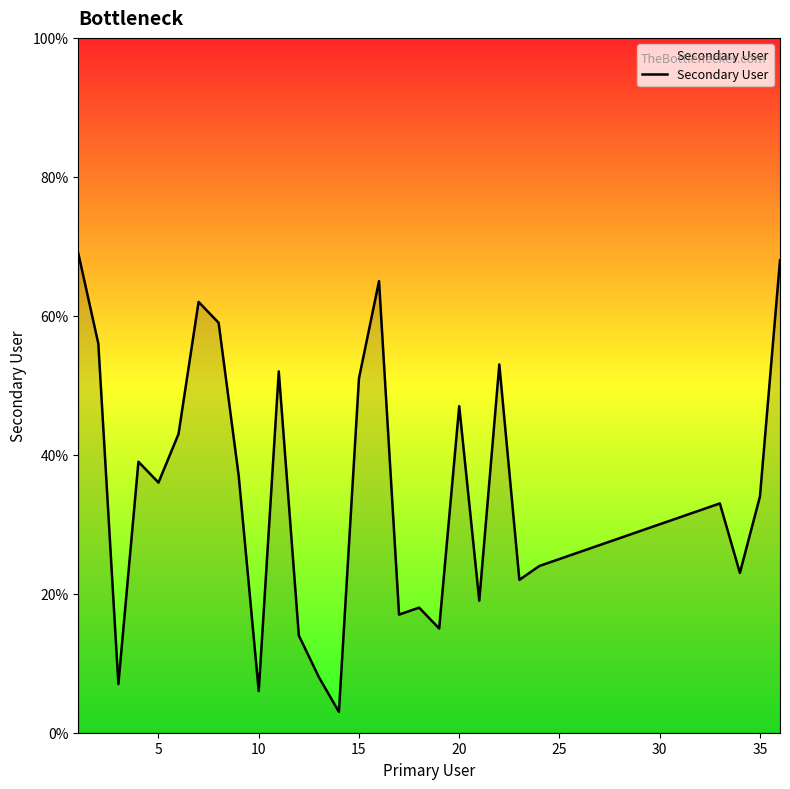

What is the minimum value shown in the chart?

3